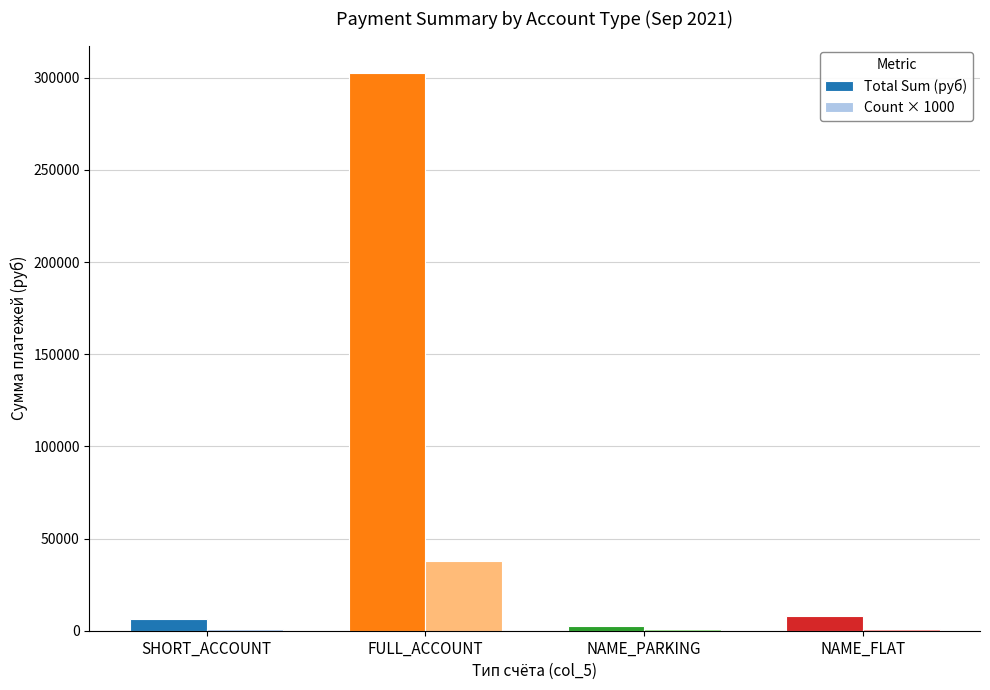

Does the chart contain stacked bars?

No